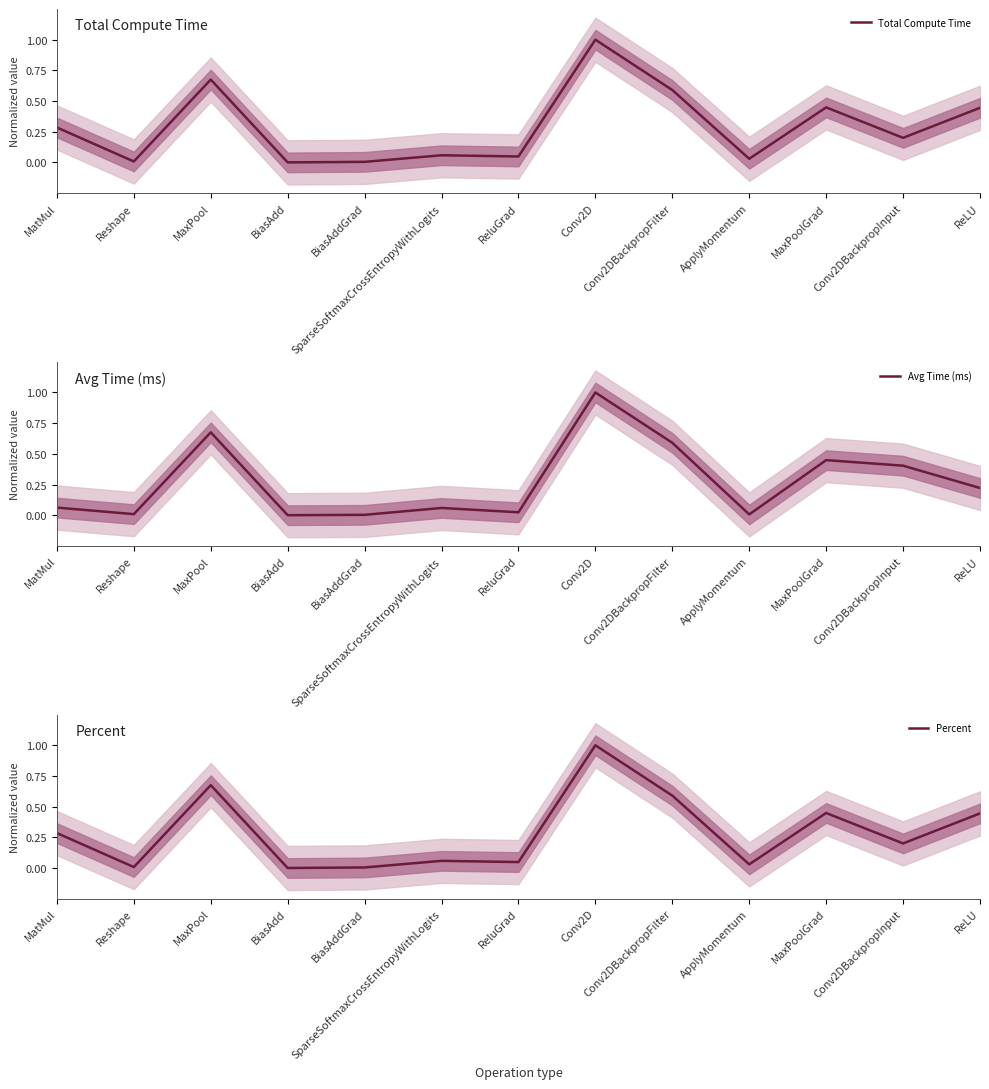

What is the difference between the maximum and minimum values in the Percent series?

1.0